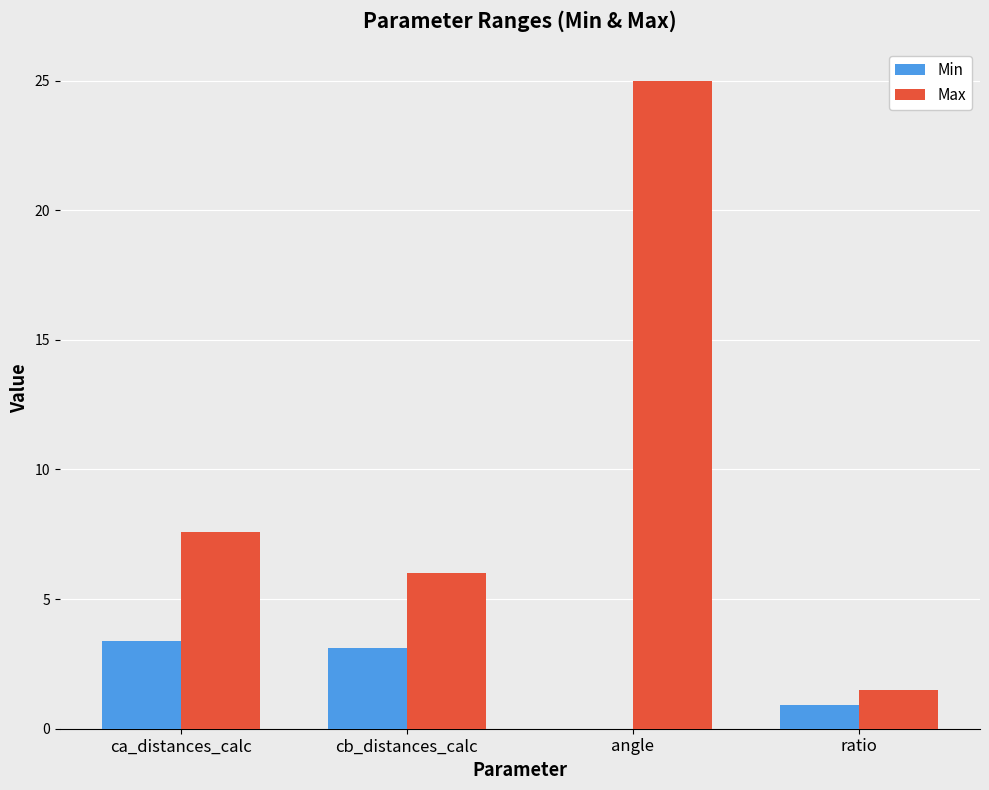

Where does the Max series first go above 7?

ca_distances_calc